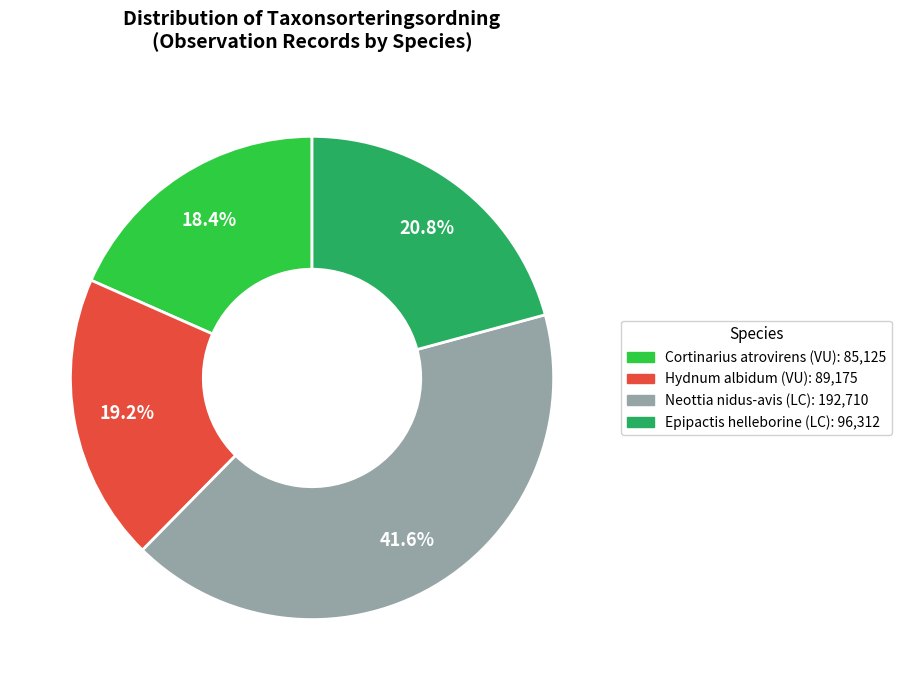

Does any single category account for the majority?

No